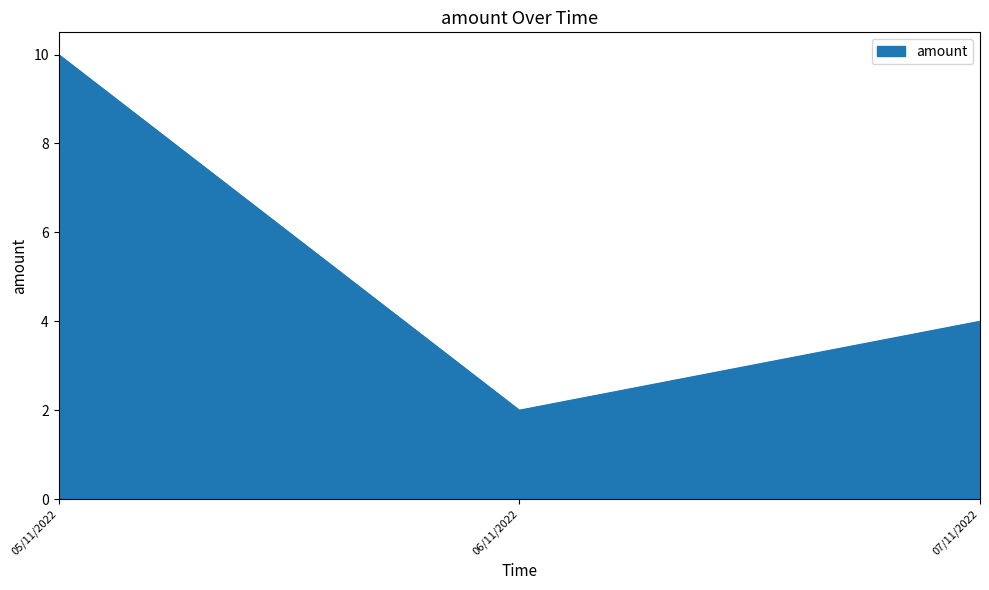

What position from the right is 07/11/2022?

1